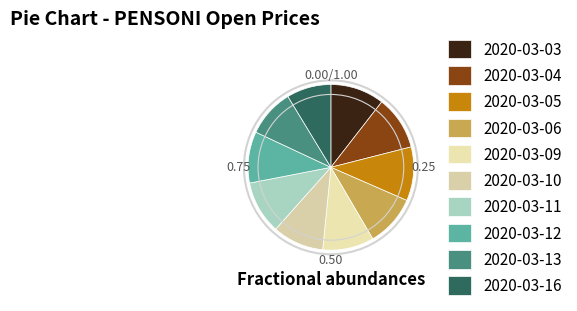

What percentage is NOT represented by 2020-03-03?

89.5%